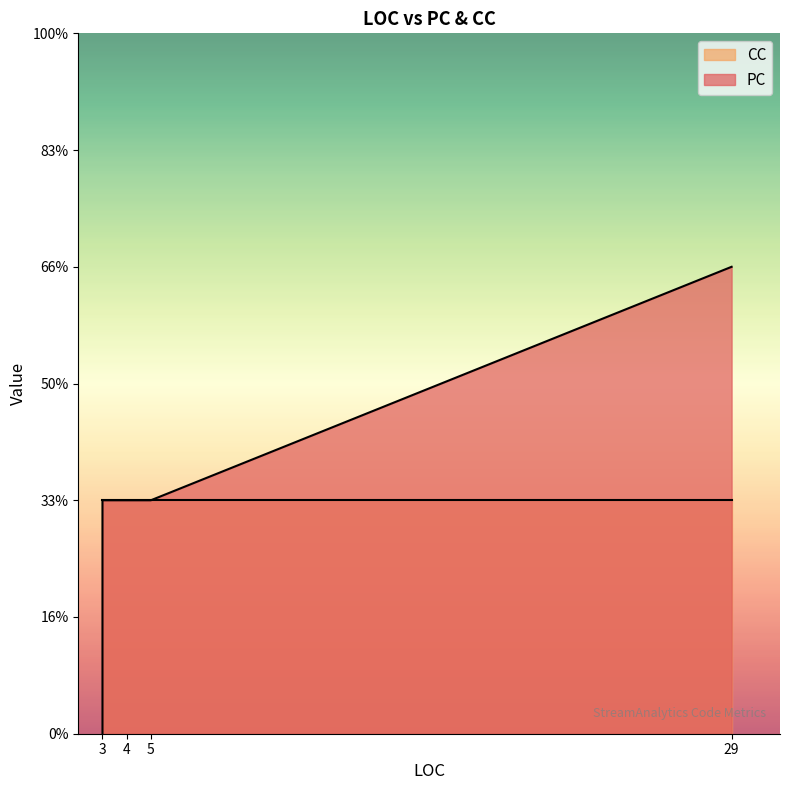

True or false: CC and PC cross at least once.

False